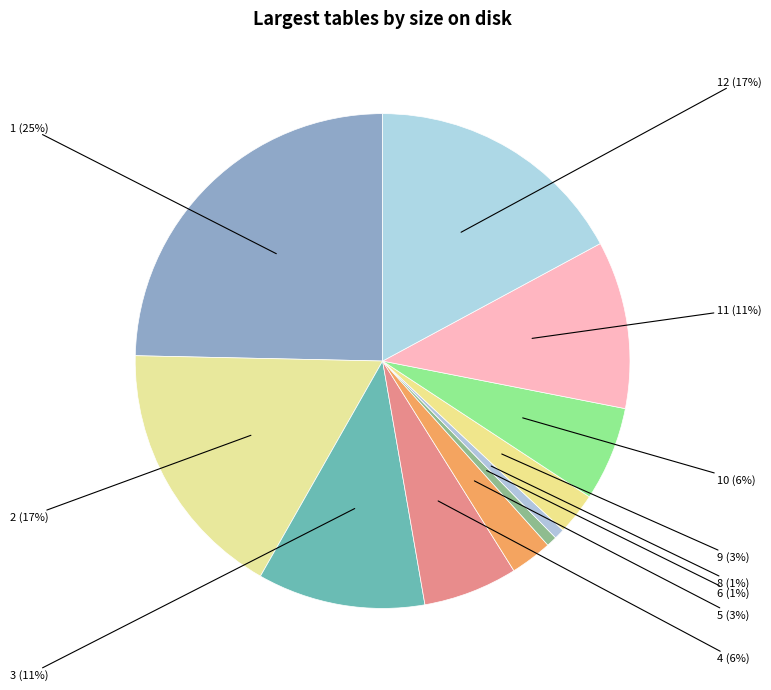

Count the number of slices in the pie.

11